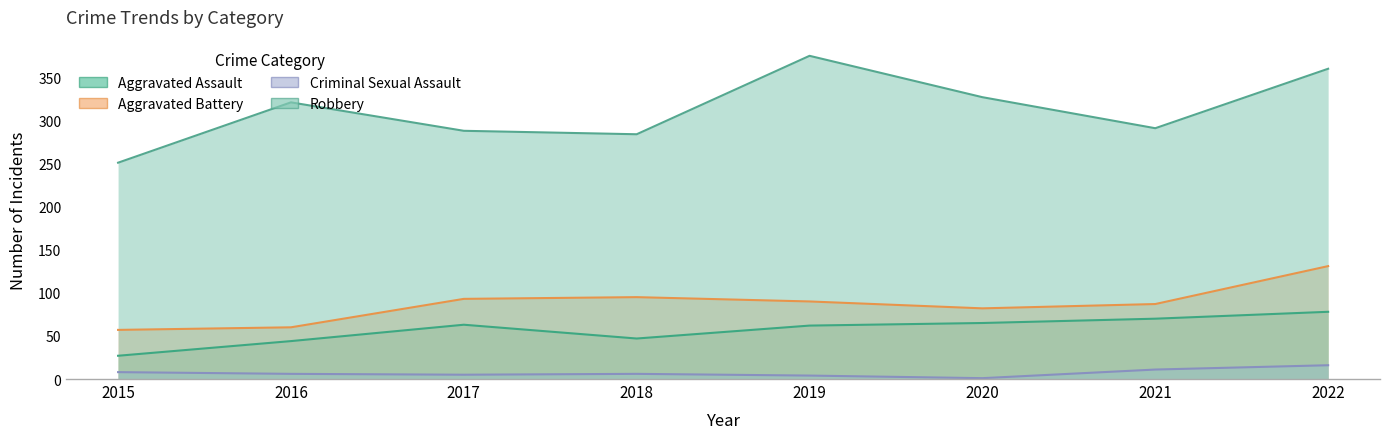

Rank the categories by Aggravated Battery value from lowest to highest.

2015, 2016, 2020, 2021, 2019, 2017, 2018, 2022